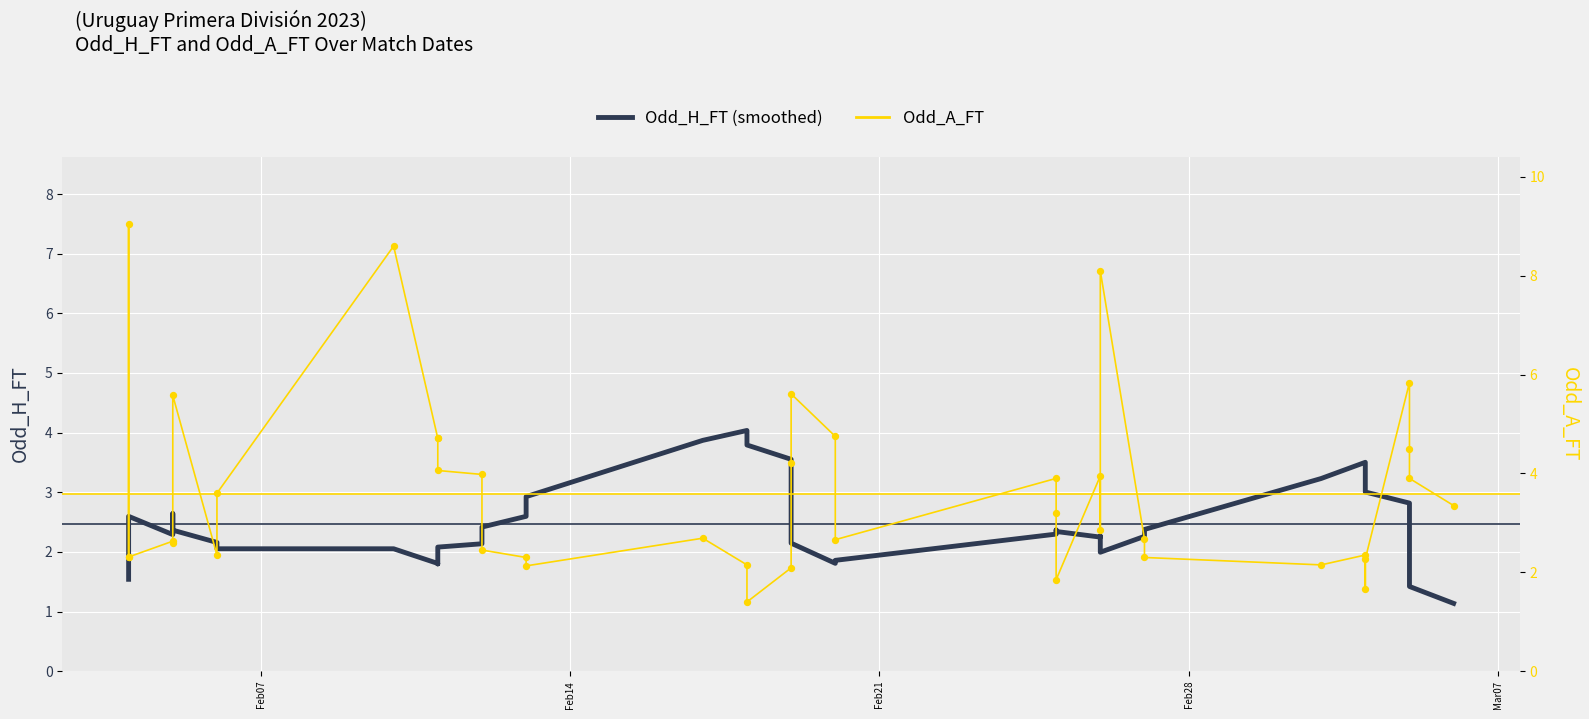

At how many categories does at least one series exceed 7?

3